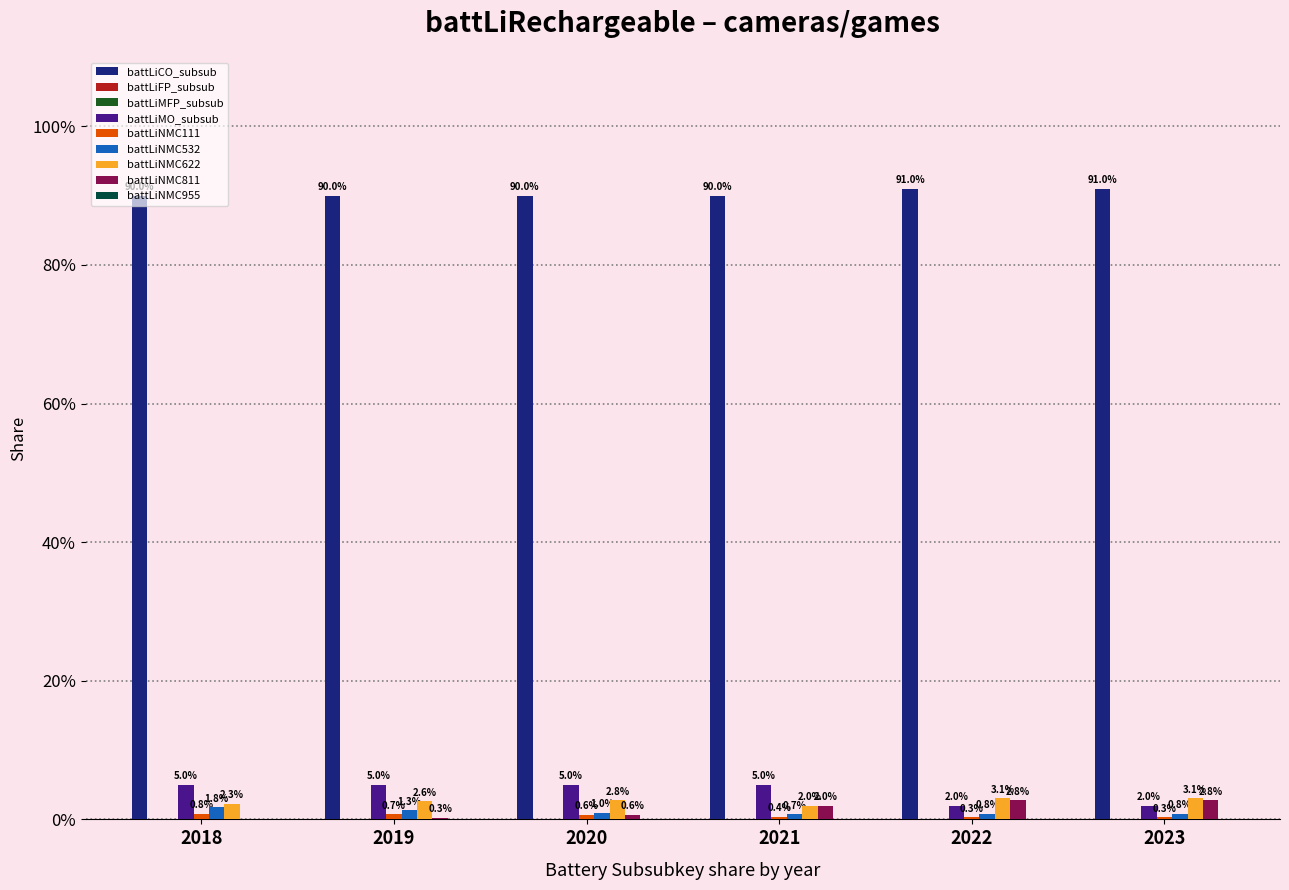

What are all the series names shown in the legend?

battLiCO_subsub, battLiMO_subsub, battLiNMC111, battLiNMC532, battLiNMC622, battLiNMC811